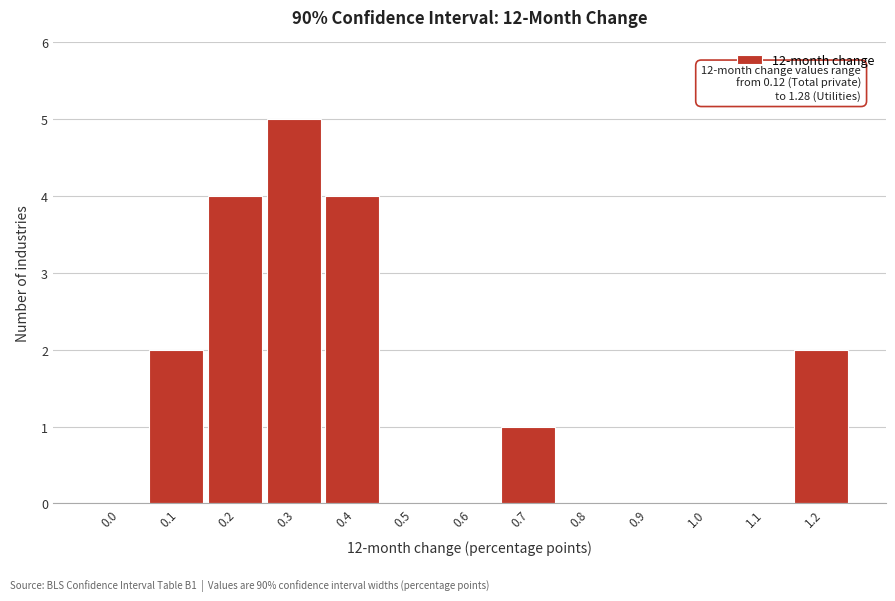

Reading left to right, extract all data points from this chart.

0.0=0	0.1=2	0.2=4	0.3=5	0.4=4	0.5=0	0.6=0	0.7=1	0.8=0	0.9=0	1.0=0	1.1=0	1.2=2